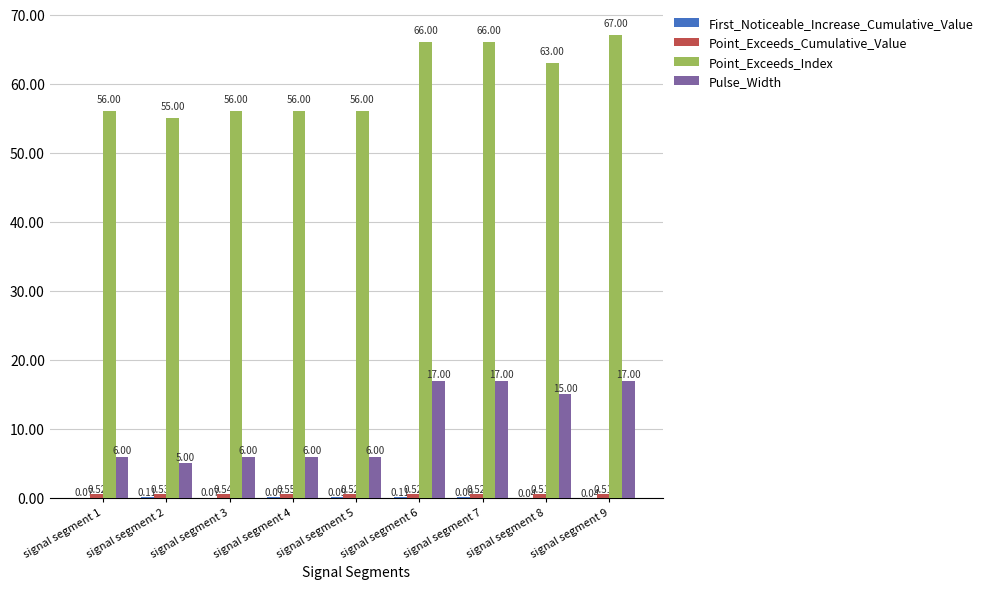

At which category is the sum across all series the highest?

signal segment 9